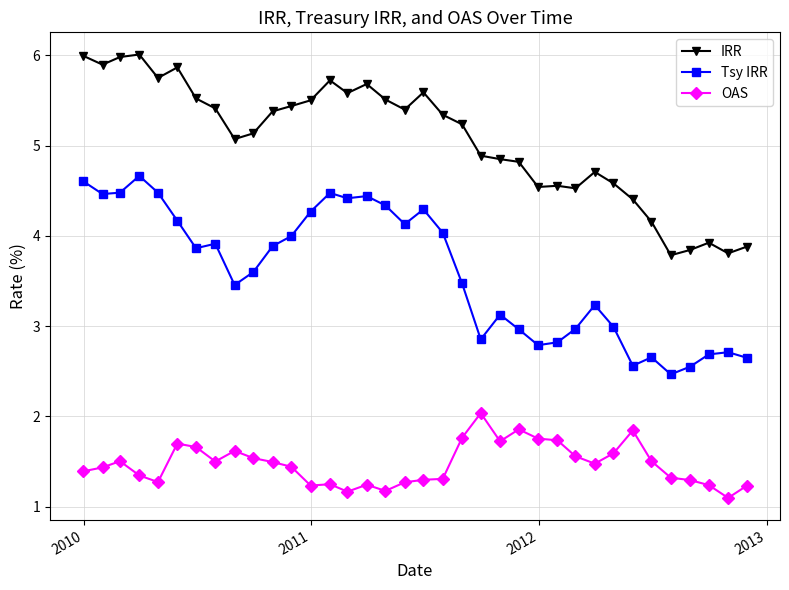

Which series has the largest range (max minus min)?

IRR